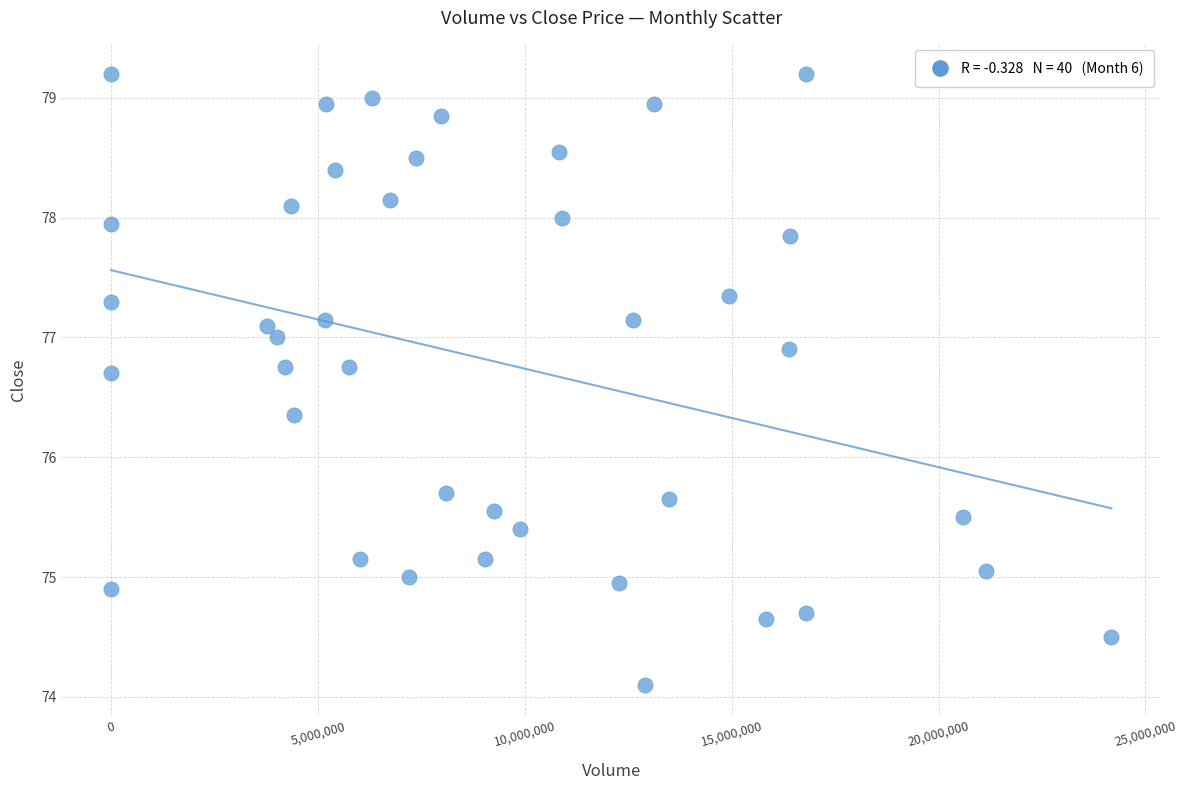

What is the range of Y values (max minus min)?

5.1